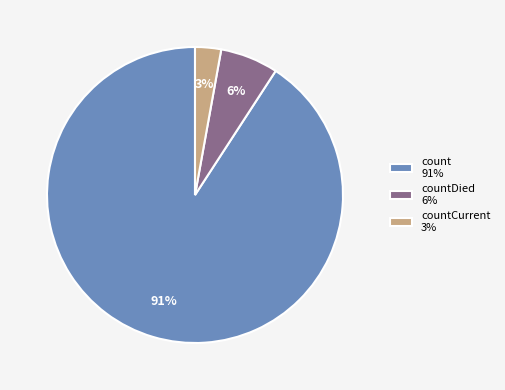

Is there a majority slice in this chart?

Yes